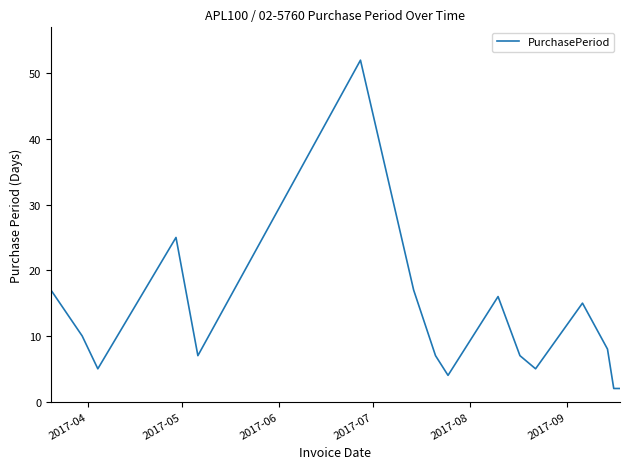

What is the minimum value shown in the chart?

2